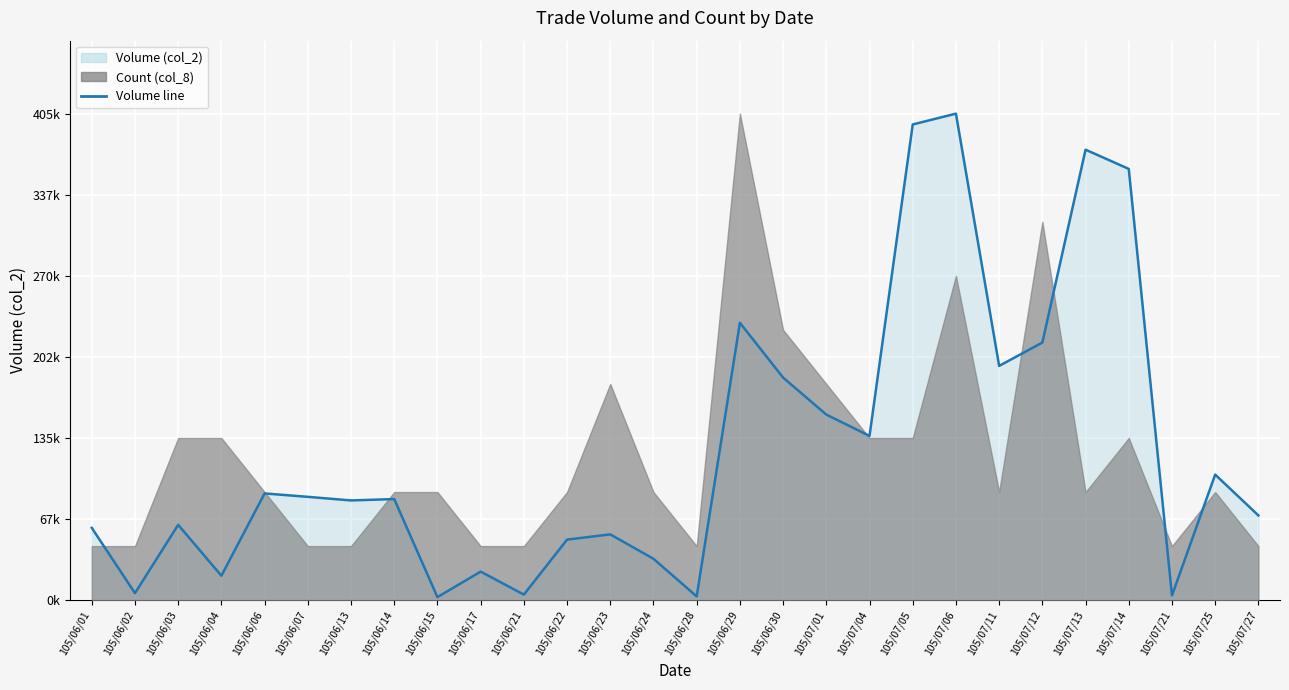

Reading right to left, what are all the values shown in this chart?

0.2	0.3	0.0	0.9	0.9	0.5	0.5	1.0	1.0	0.3	0.4	0.5	0.6	0.0	0.1	0.1	0.1	0.0	0.1	0.0	0.2	0.2	0.2	0.2	0.1	0.2	0.0	0.1